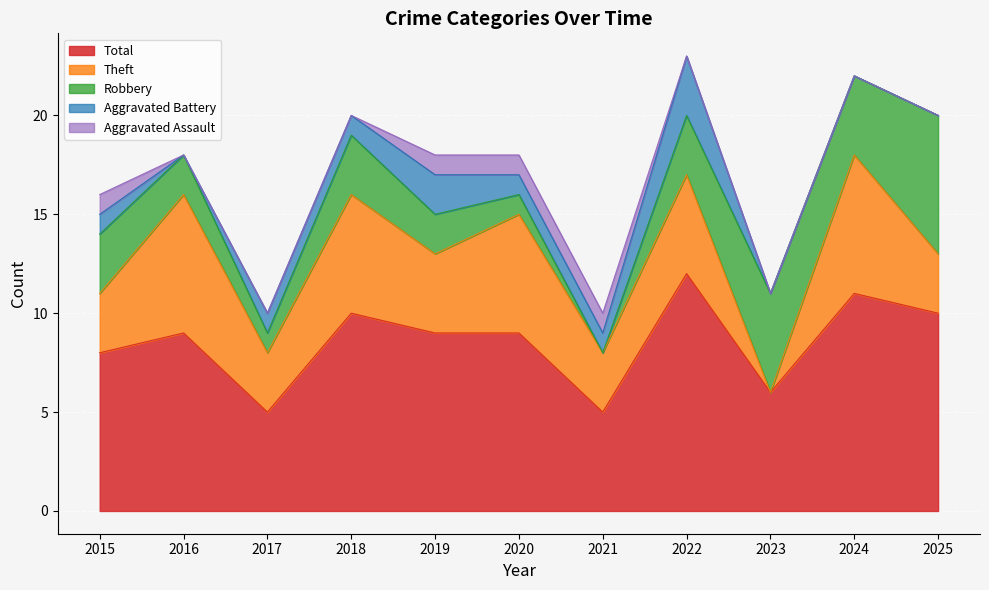

Does the chart display data point markers on the line(s)?

No